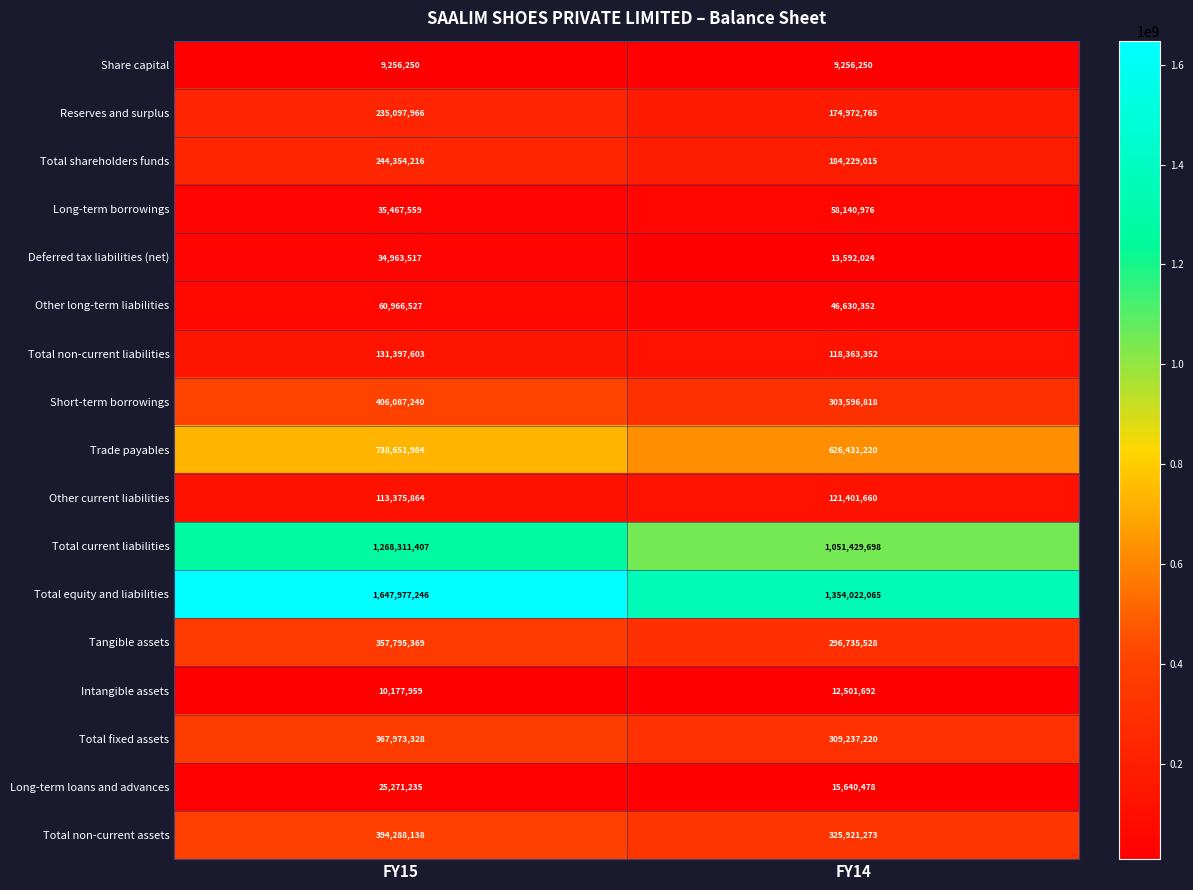

What is the sum of the Other long-term liabilities values at FY15 and FY14?

107596879